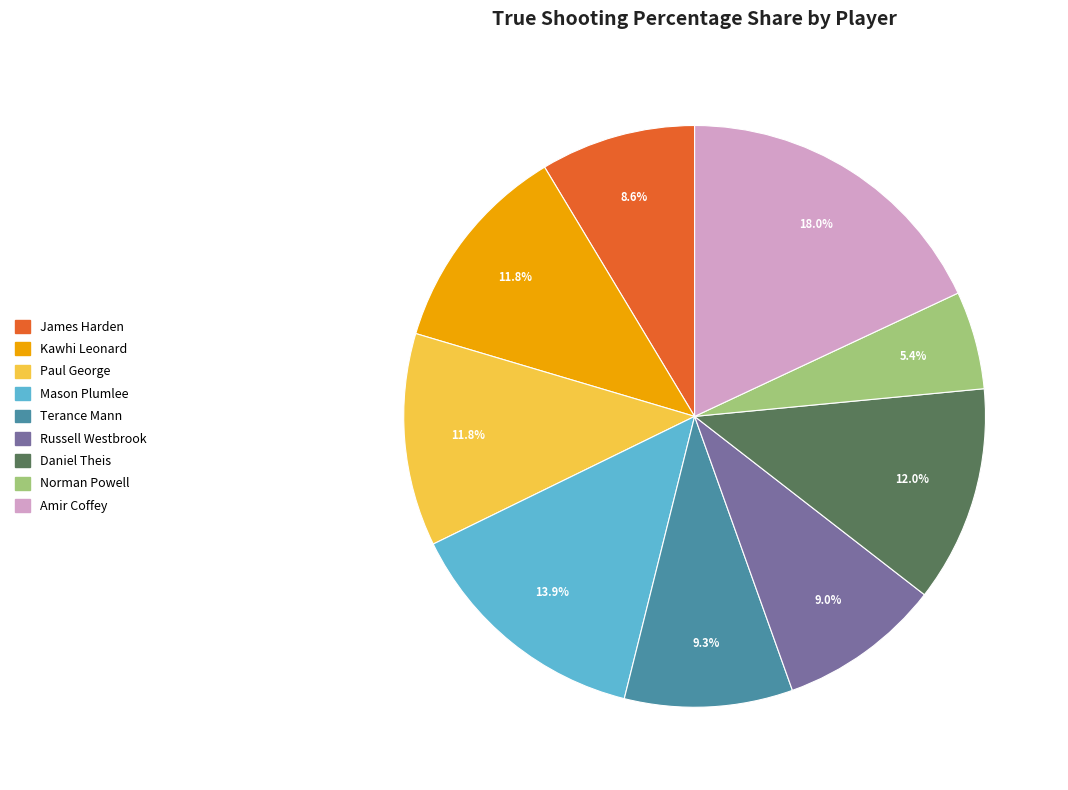

How many slices are in this pie chart?

9